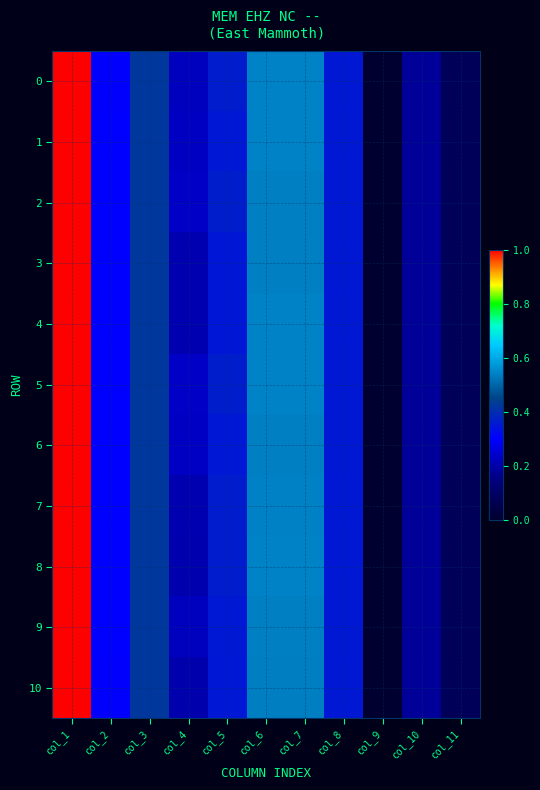

At which category is the sum across all series the highest?

col_1